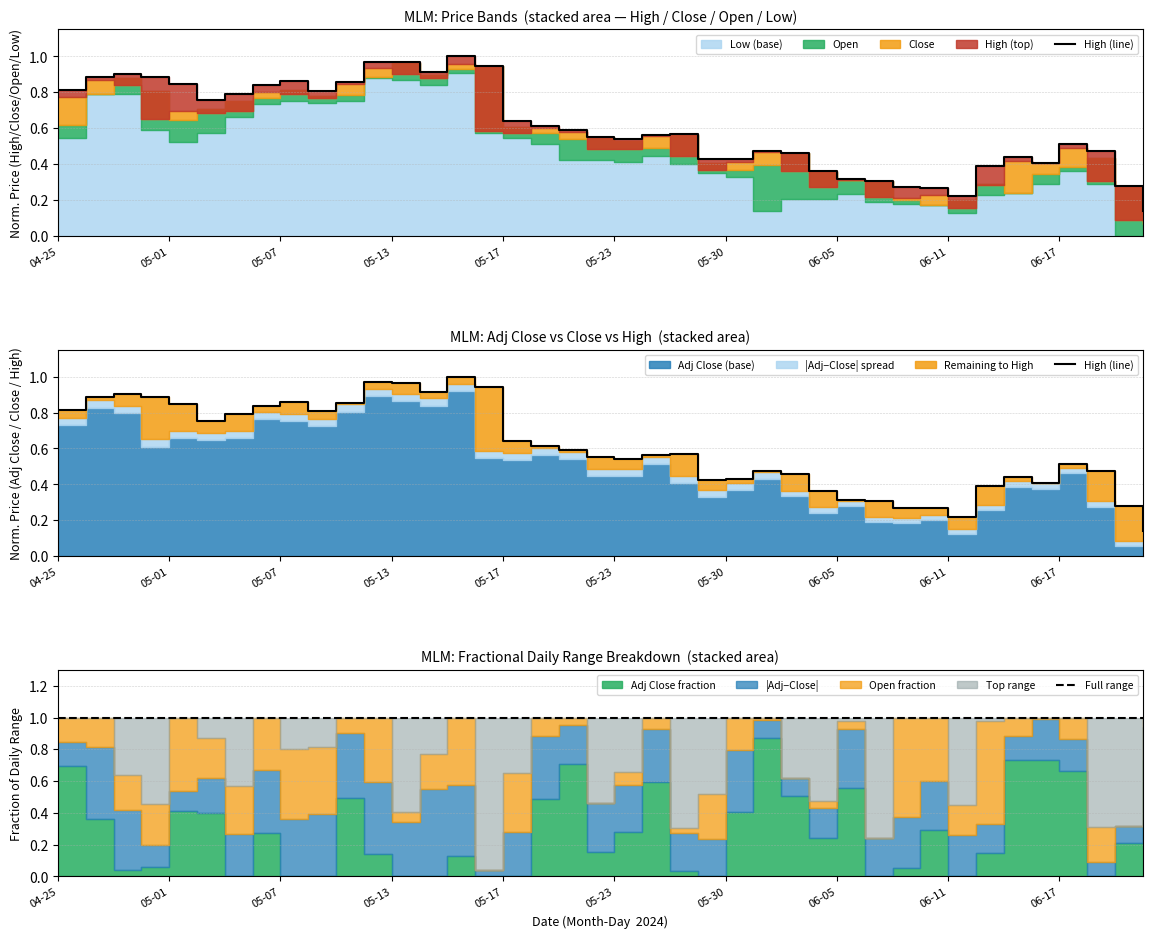

How many categories are shown in the chart?

40